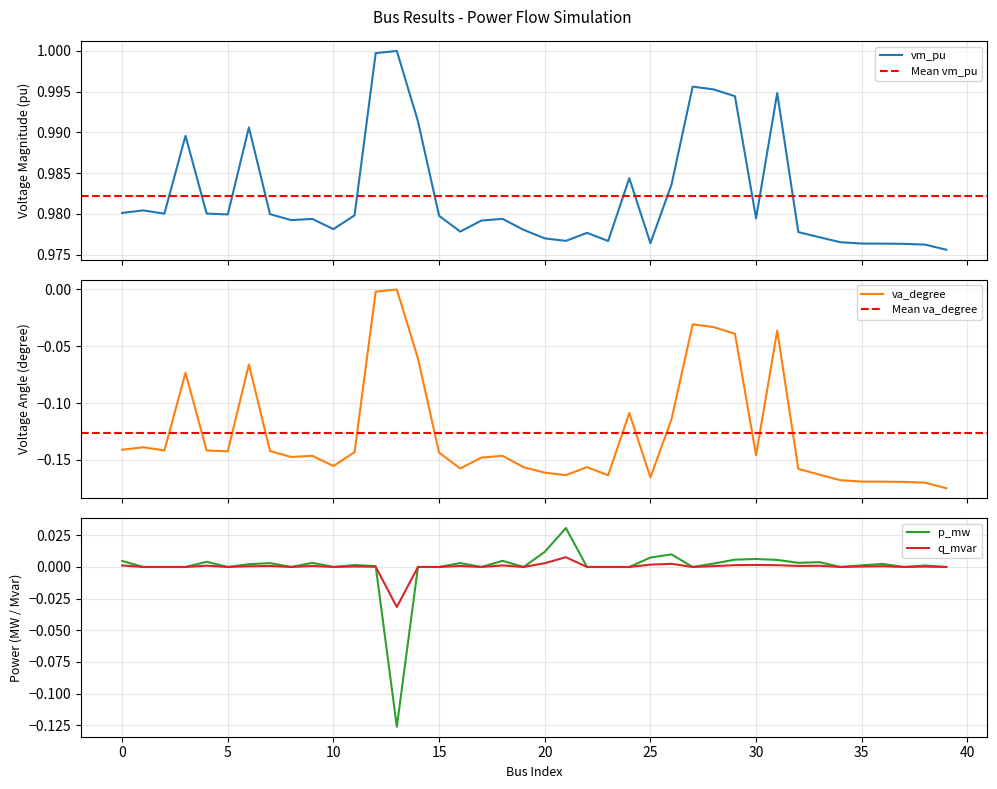

Which series ends up on top after the final intersection of va_degree and p_mw?

p_mw